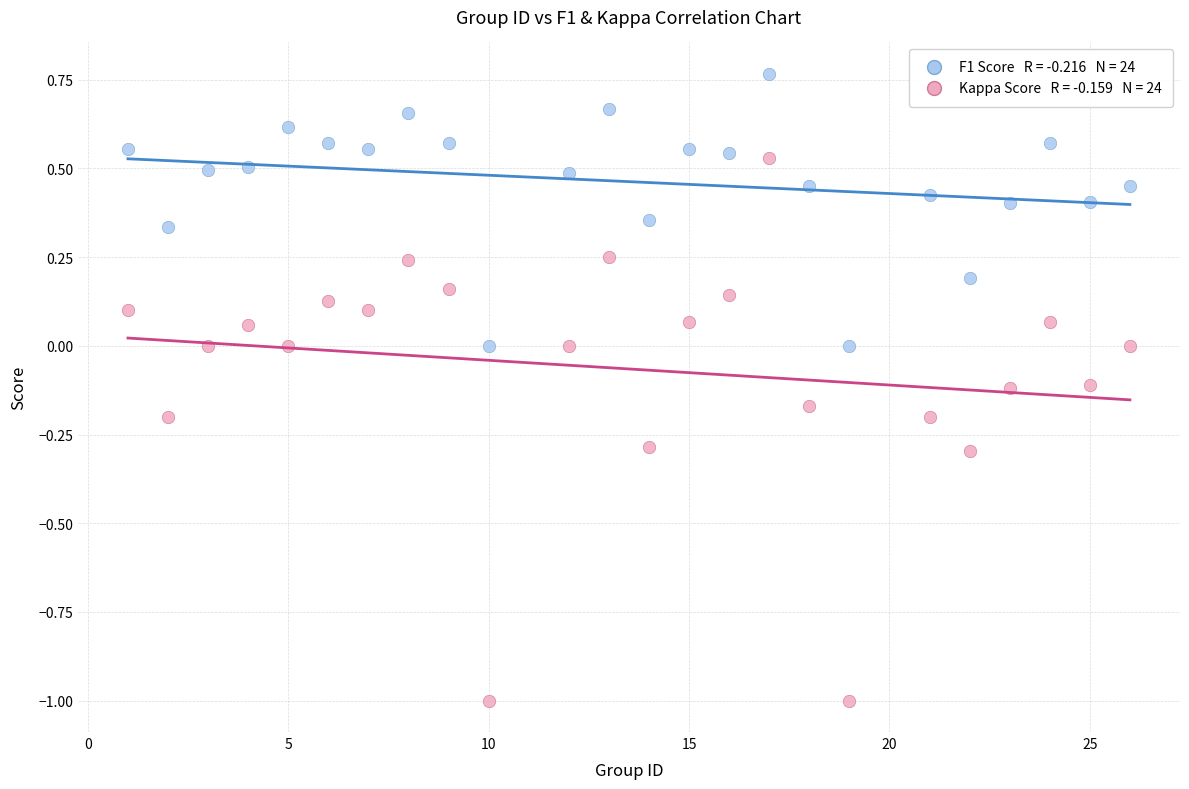

Across all data points, what is the range of X values (max minus min)?

25.0